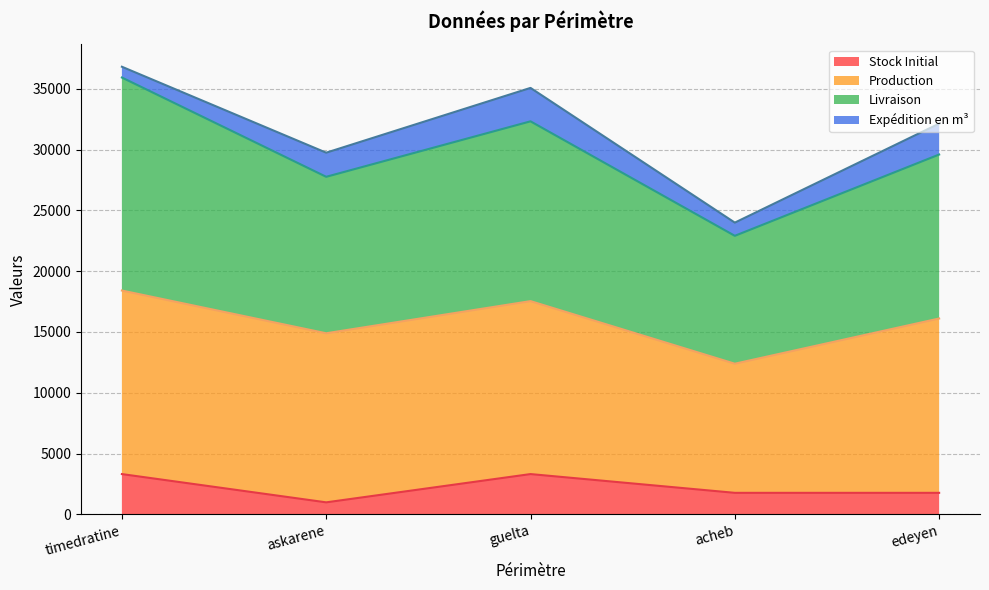

At which label is Stock Initial closest to 2148?

acheb